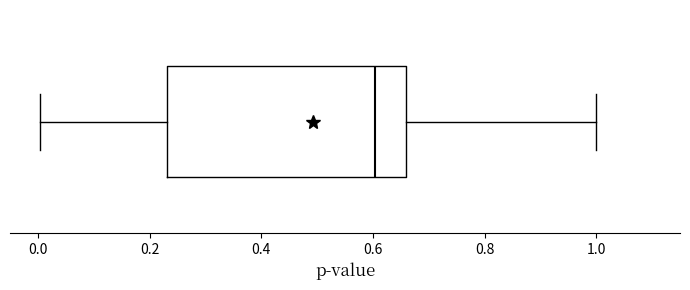

Where does the median line of the box sit on the x-axis? The values are not printed on the chart, so give them approximately, as read against the axis.

0.60